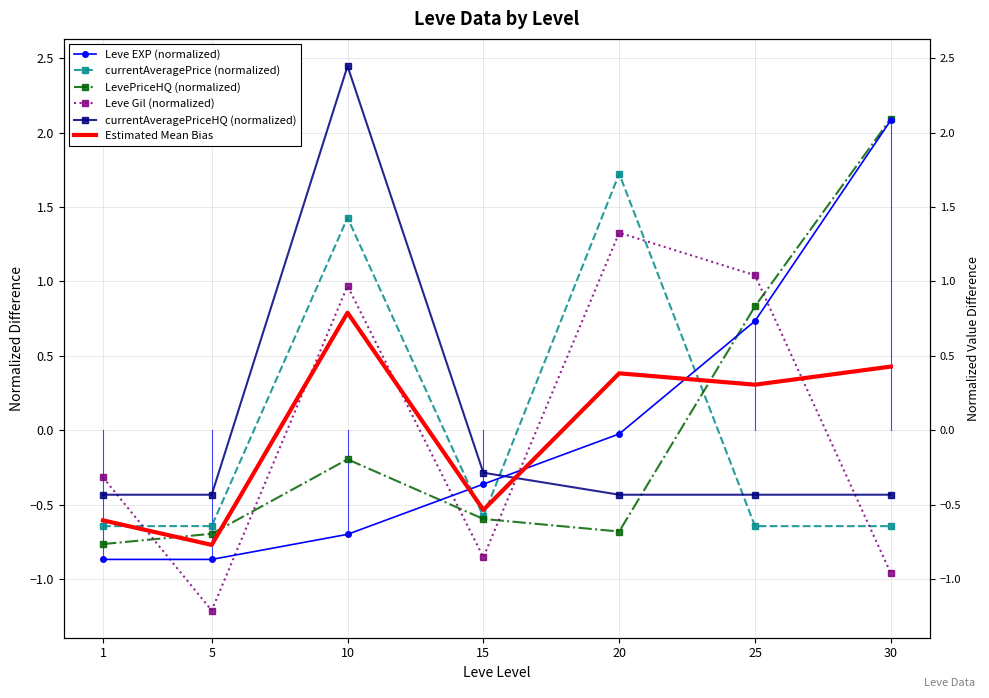

Is the value of Leve EXP (normalized) at 15 greater than the value of LevePriceHQ (normalized) at 1?

Yes